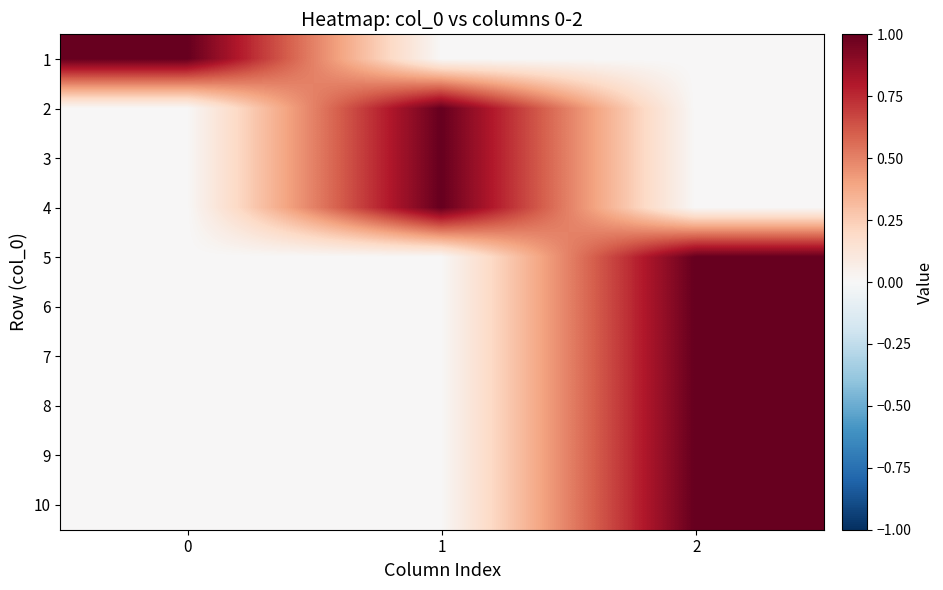

Reading left to right, extract all data points from this chart.

1: 0=1	1=0	2=0
2: 0=0	1=1	2=0
3: 0=0	1=1	2=0
4: 0=0	1=1	2=0
5: 0=0	1=0	2=1
6: 0=0	1=0	2=1
7: 0=0	1=0	2=1
8: 0=0	1=0	2=1
9: 0=0	1=0	2=1
10: 0=0	1=0	2=1